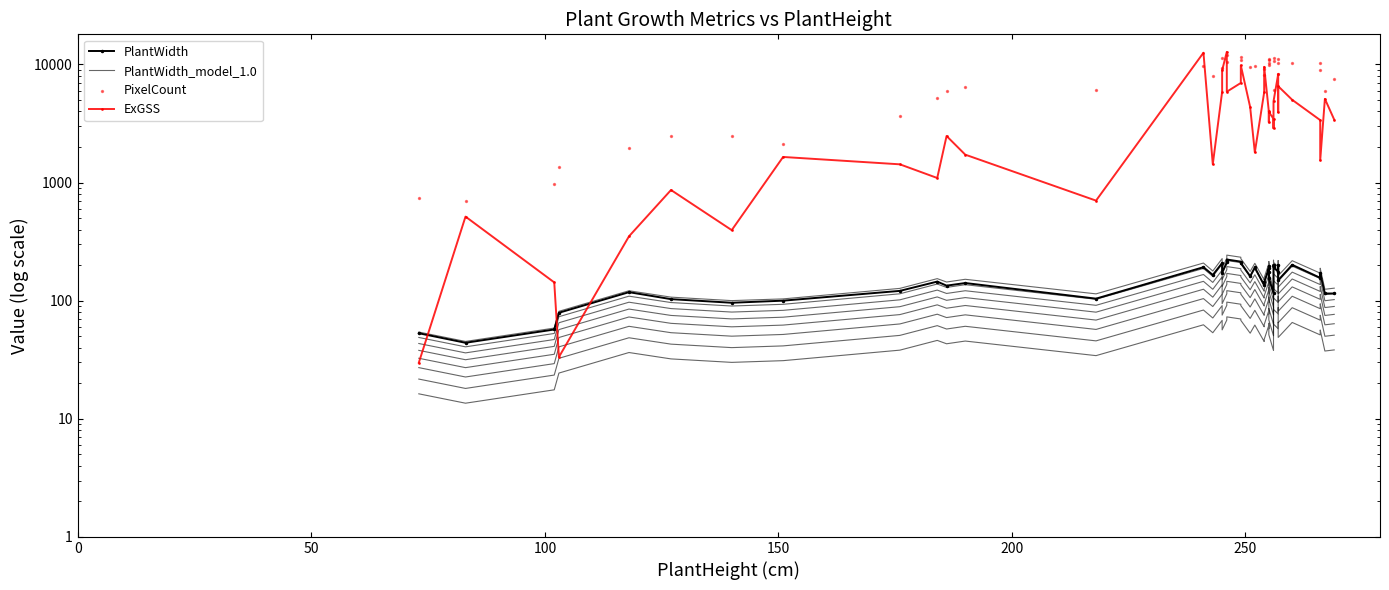

Which series contains the highest Y value?

ExGSS